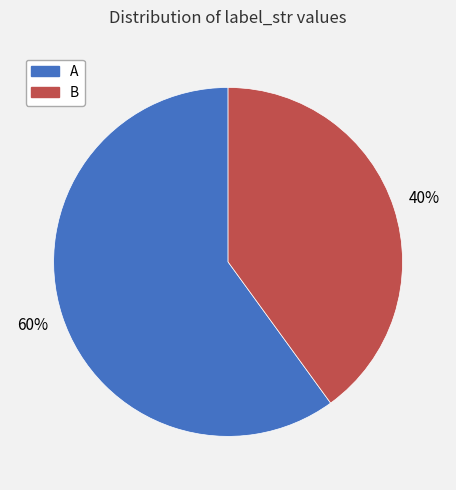

Does any single category account for the majority?

Yes